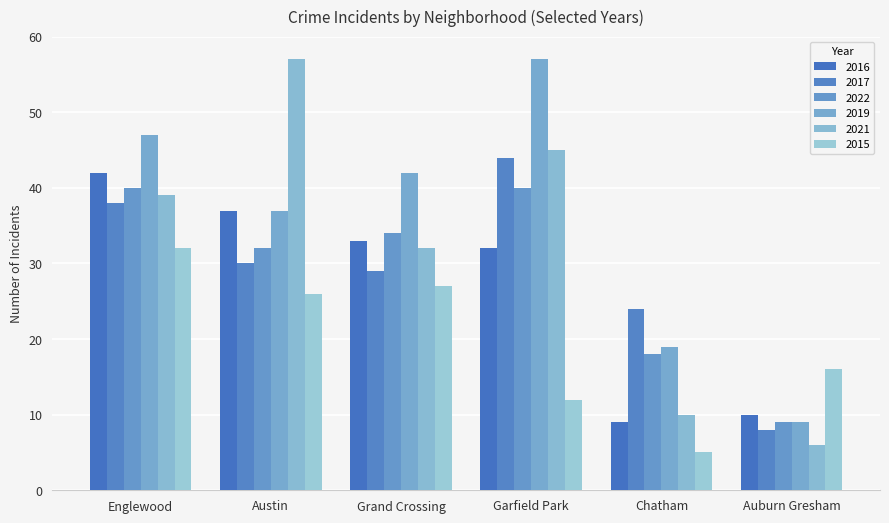

What is the smallest value displayed?

5